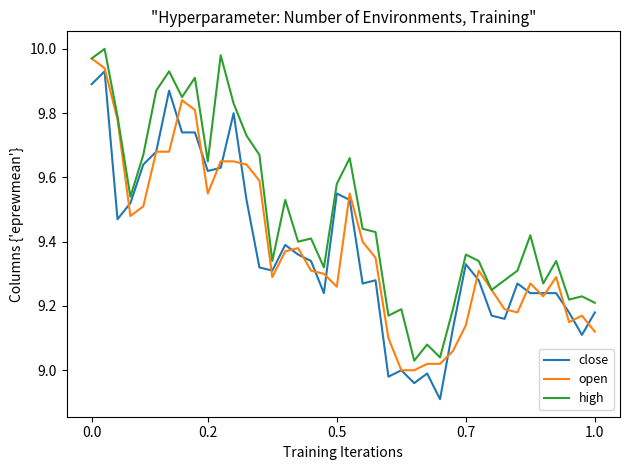

True or false: close and open intersect in this chart.

True